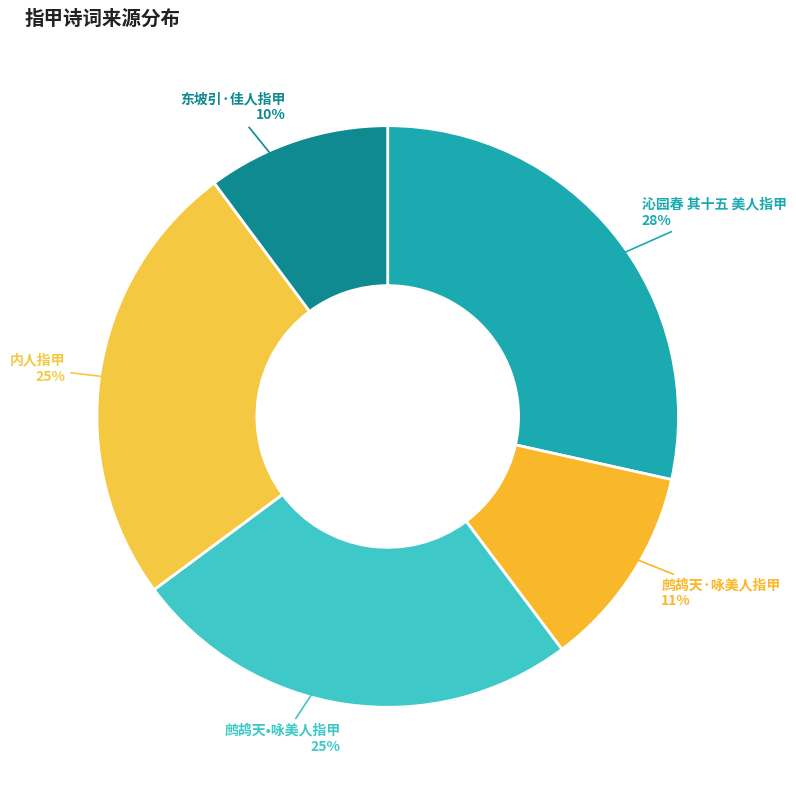

Is there any slice that represents more than half of the pie?

No